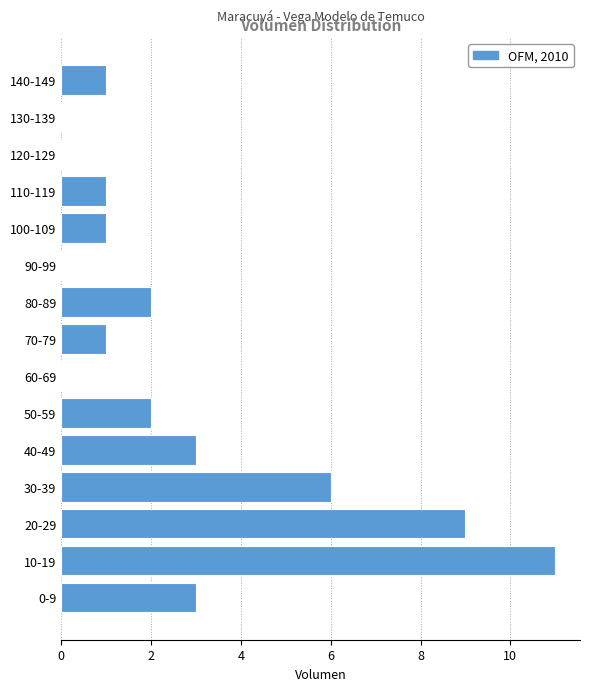

Reading bottom to top, transcribe all the data shown in this chart.

0-9=3	10-19=11	20-29=9	30-39=6	40-49=3	50-59=2	60-69=0	70-79=1	80-89=2	90-99=0	100-109=1	110-119=1	120-129=0	130-139=0	140-149=1